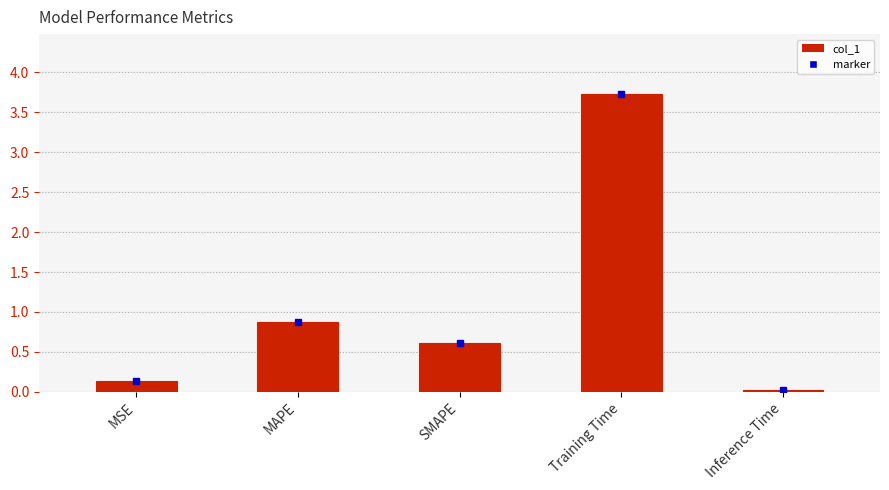

Rank the categories by value from lowest to highest.

Inference Time, MSE, SMAPE, MAPE, Training Time